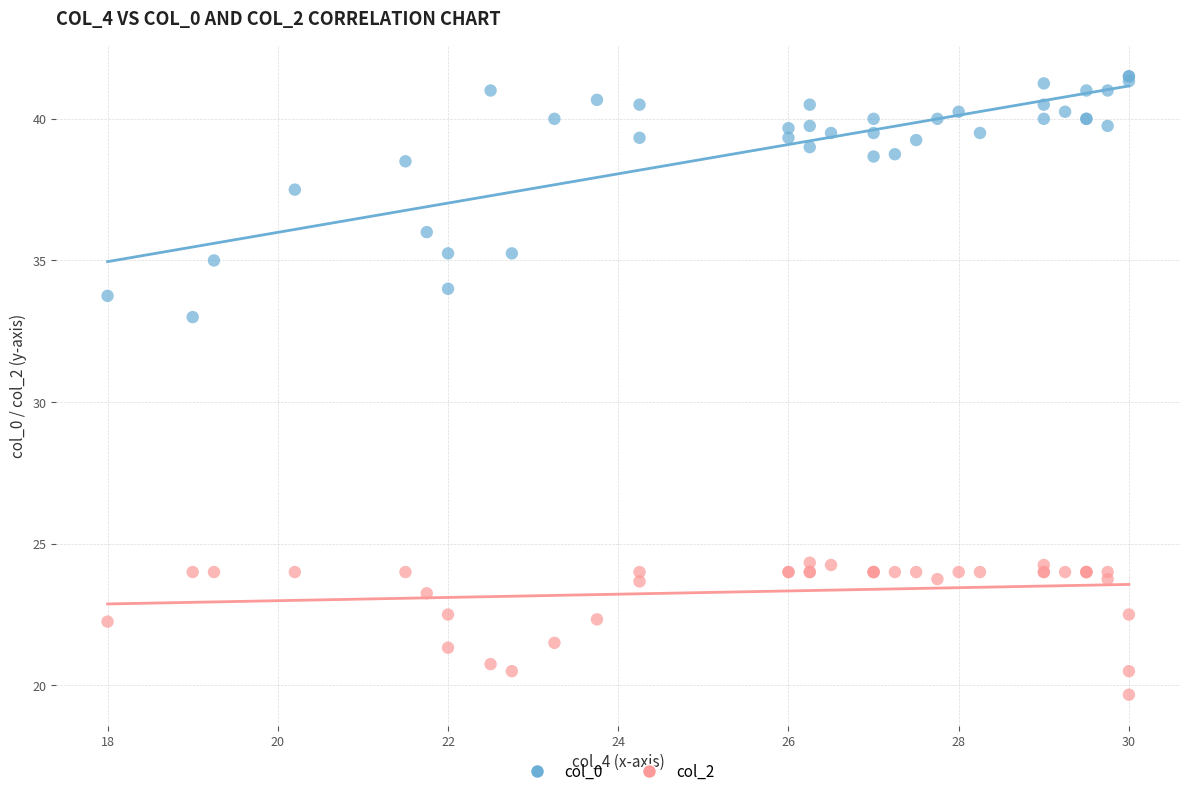

Across all series, what Y value is closest to 30?

33.0